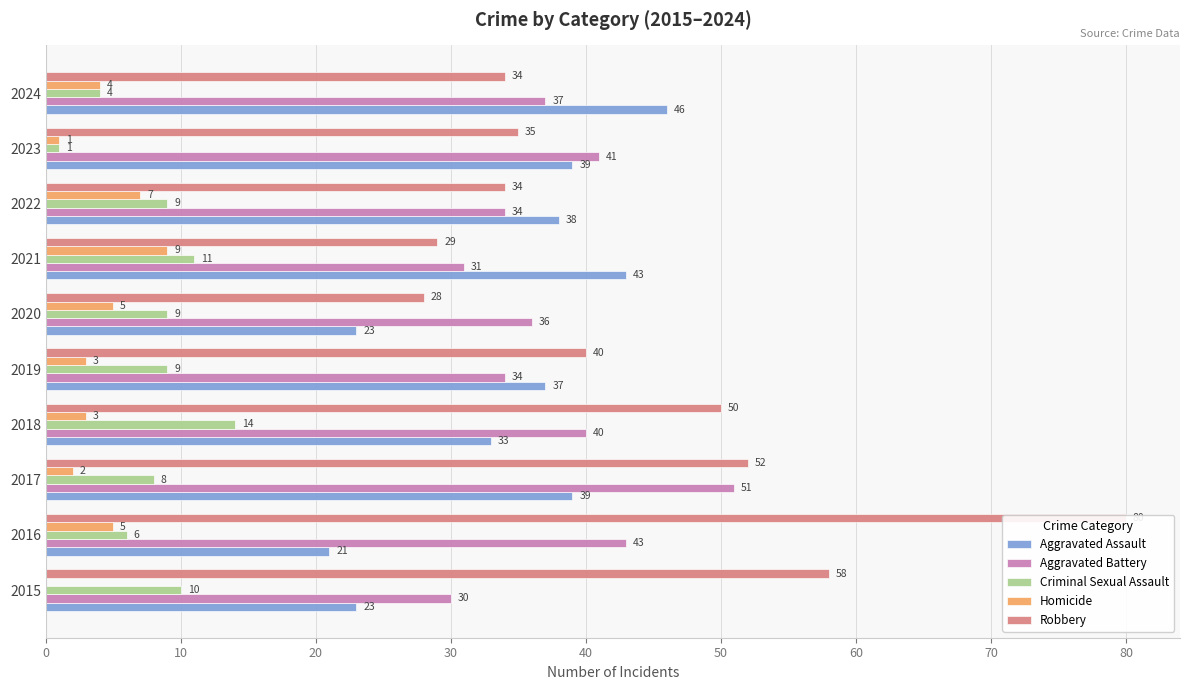

At how many categories does at least one series exceed 60?

1